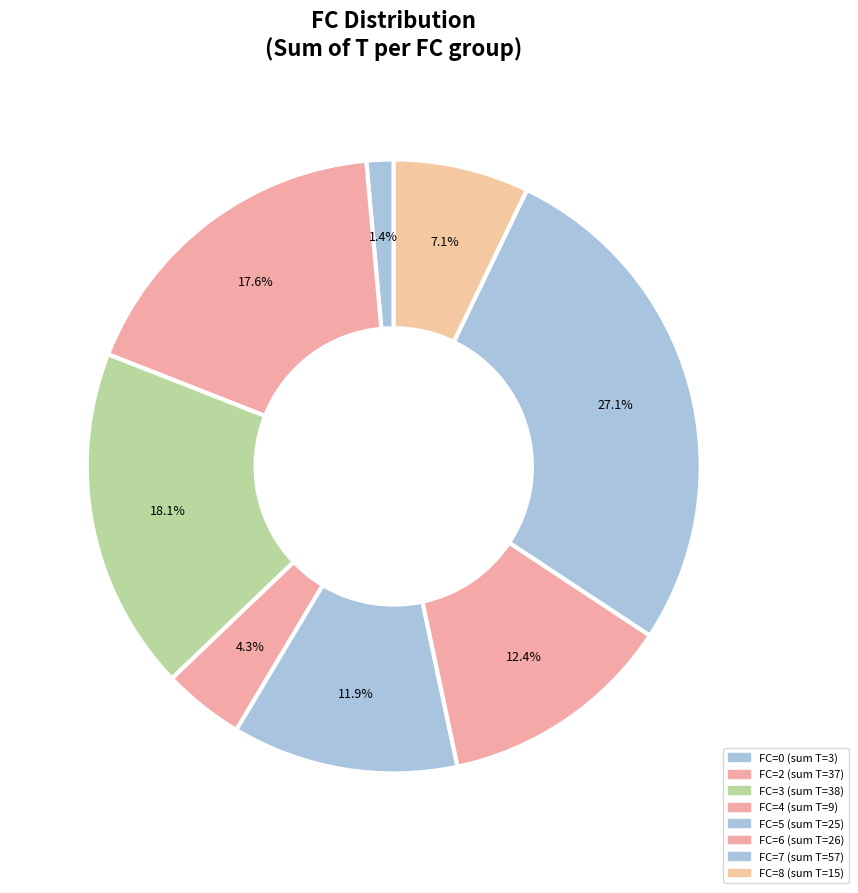

Count the number of slices in the pie.

8